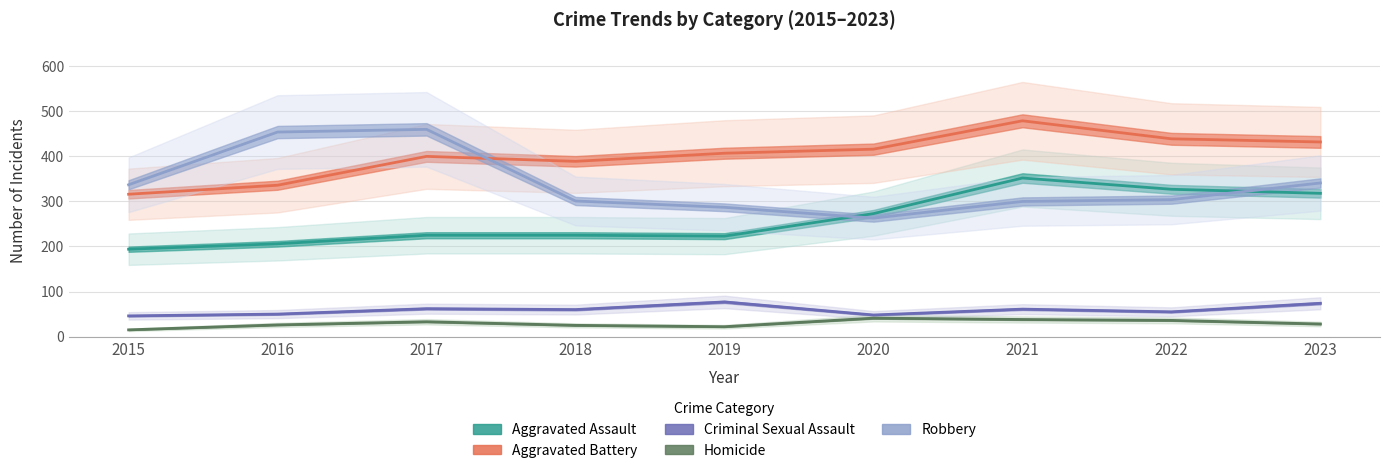

Which label corresponds to the smallest value in the chart?

2015